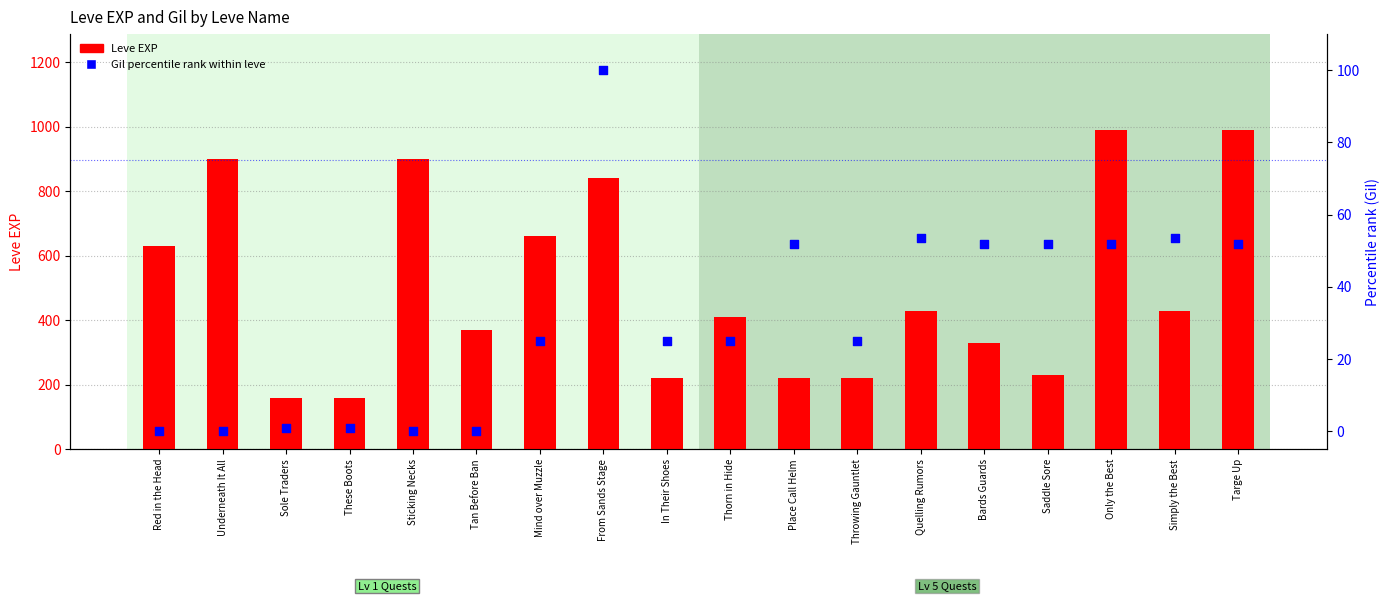

What is the total value across all series at Place Call Helm?

271.8